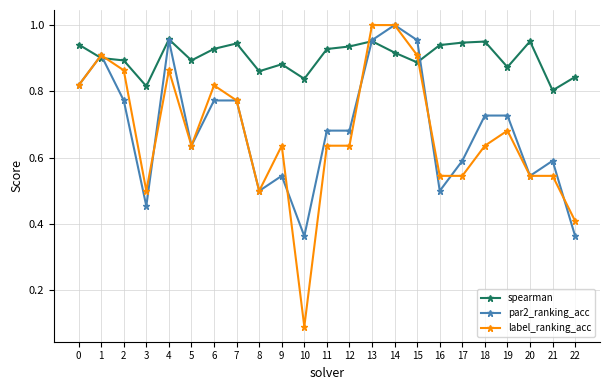

Which category has the lowest value across all series?

10